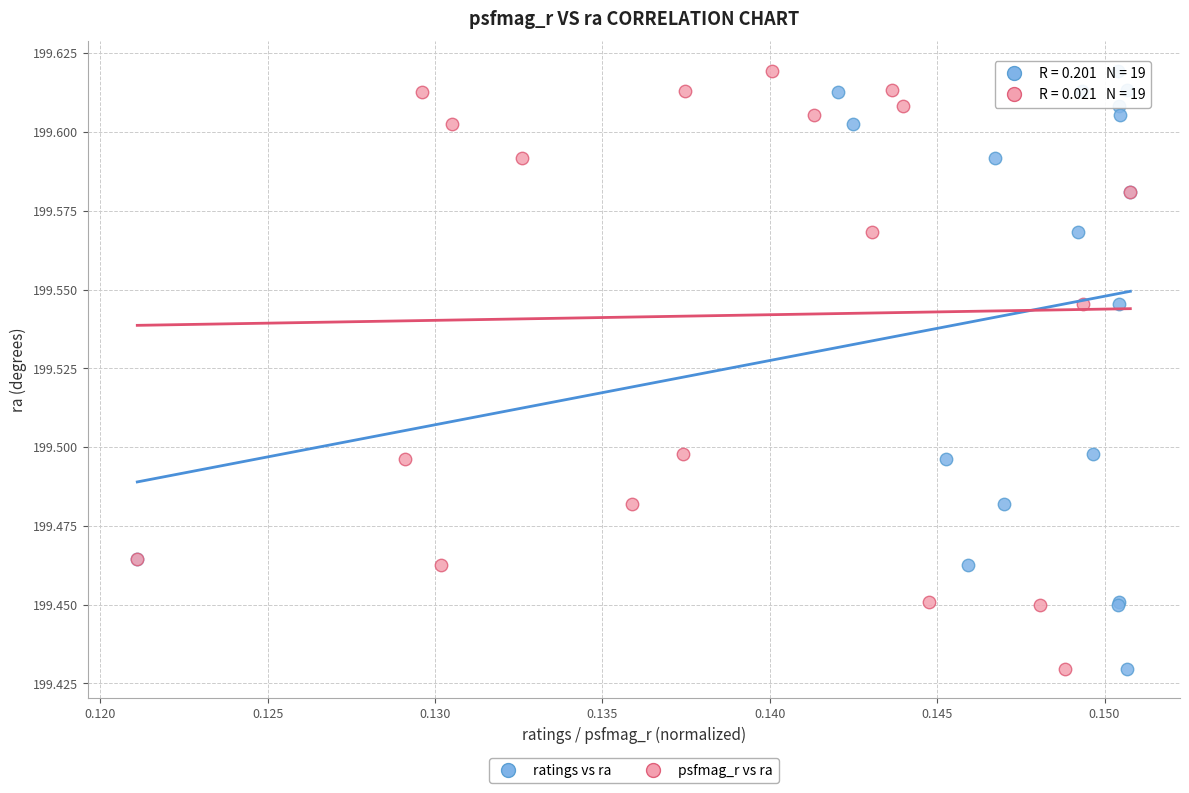

What are all the series names shown in the legend?

ratings vs ra, psfmag_r vs ra